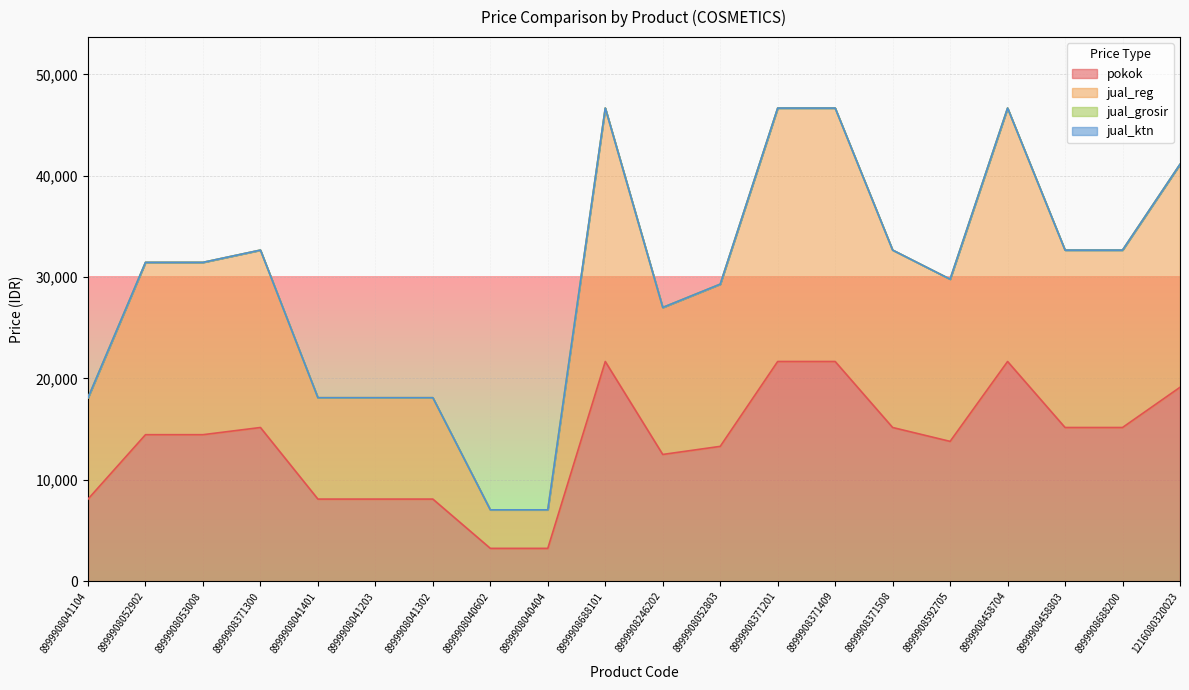

What is the label of the 11th point from the left?

8999908246202